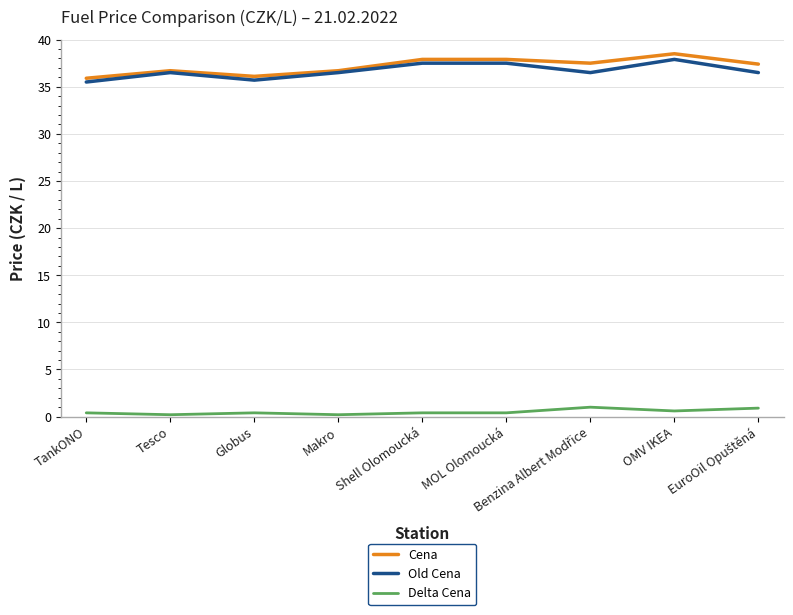

True or false: Delta Cena and Cena intersect in this chart.

False